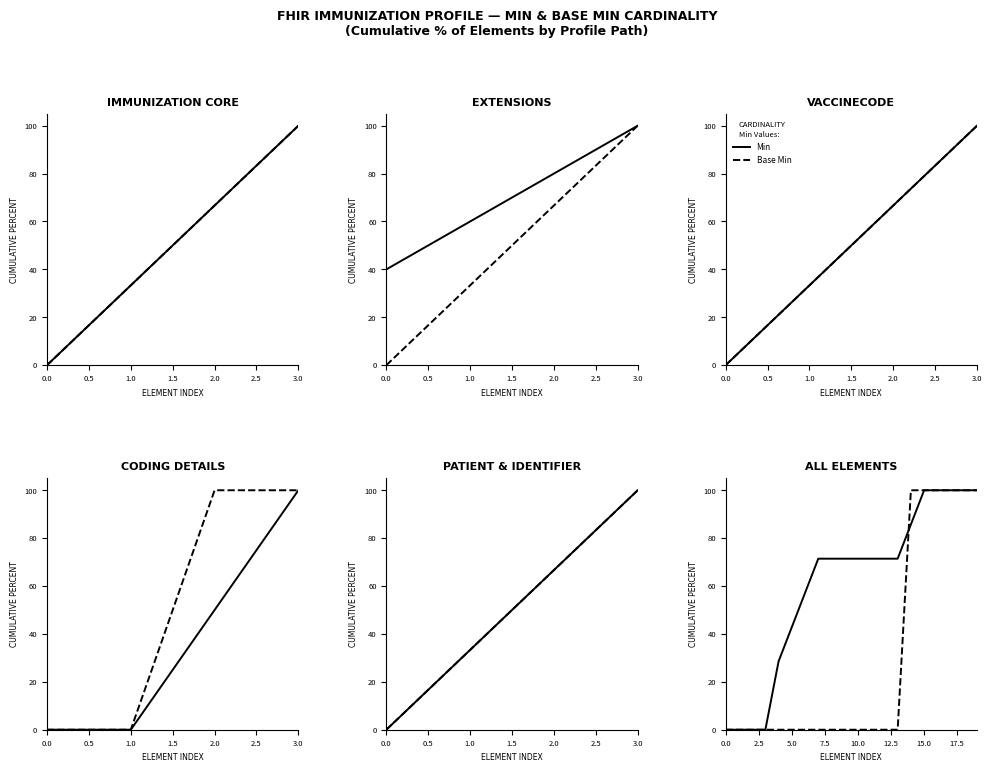

What is the label of the 15th point from the right?

5.0